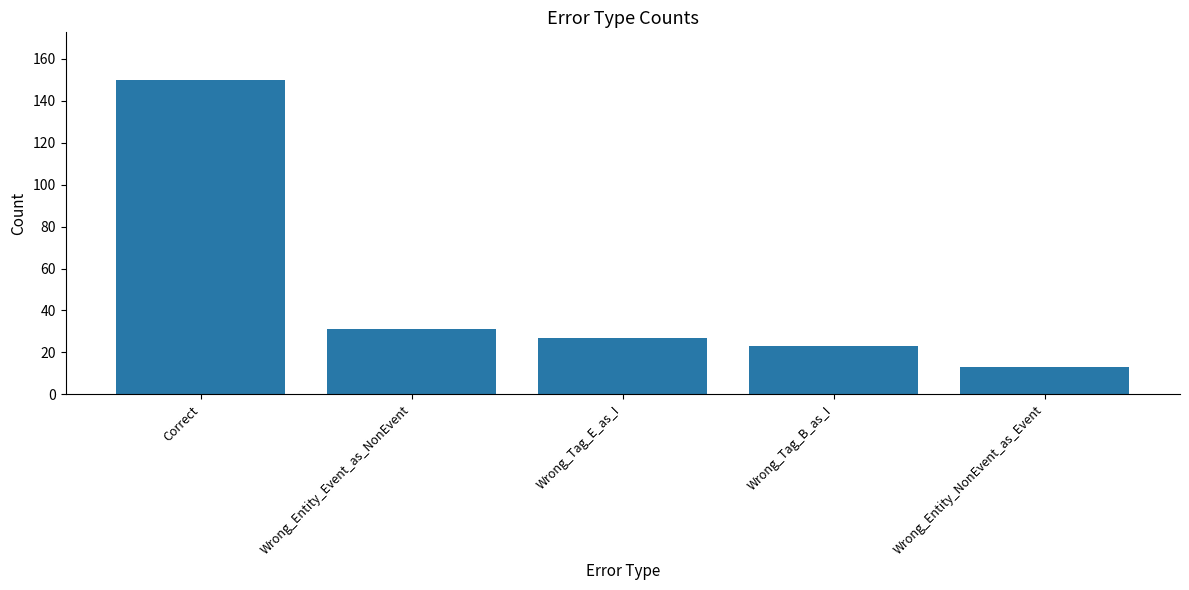

What is the value of the 4th bar from the left?

23